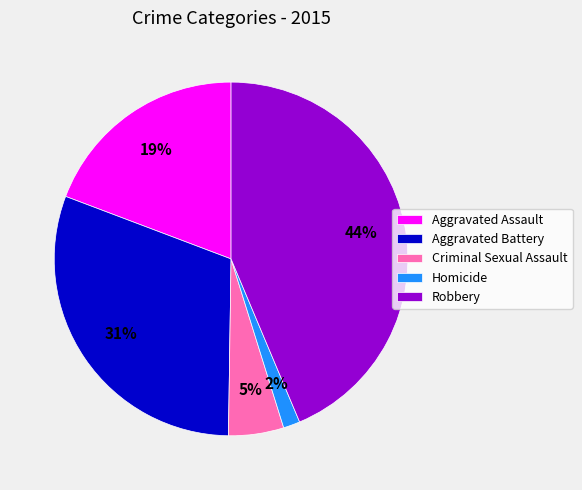

To the nearest percent, what portion does Robbery represent?

44%